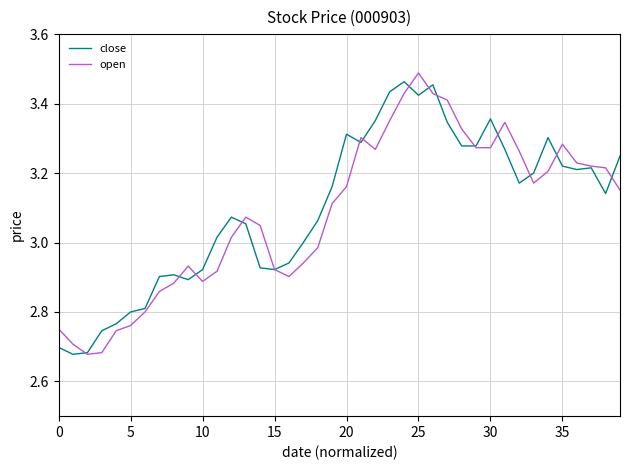

Which series ends up on top after the final intersection of close and open?

close